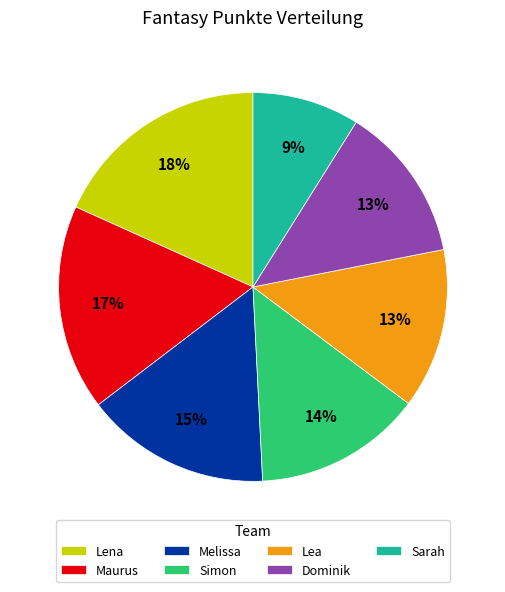

What is the smallest slice in the pie chart?

Sarah